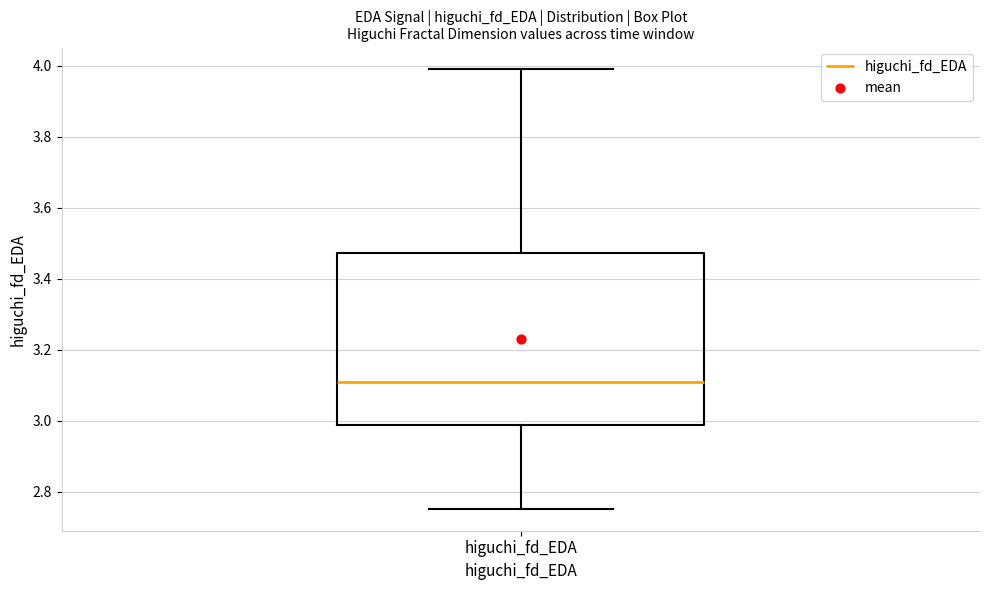

Transcribe this box plot: give where the median line is, the range the box spans, and where the two whiskers end, as read against the y-axis. The values are not printed on the chart, so give them approximately, as read against the axis.

median 3.10, box 2.98 to 3.48, whiskers 2.76 to 3.98